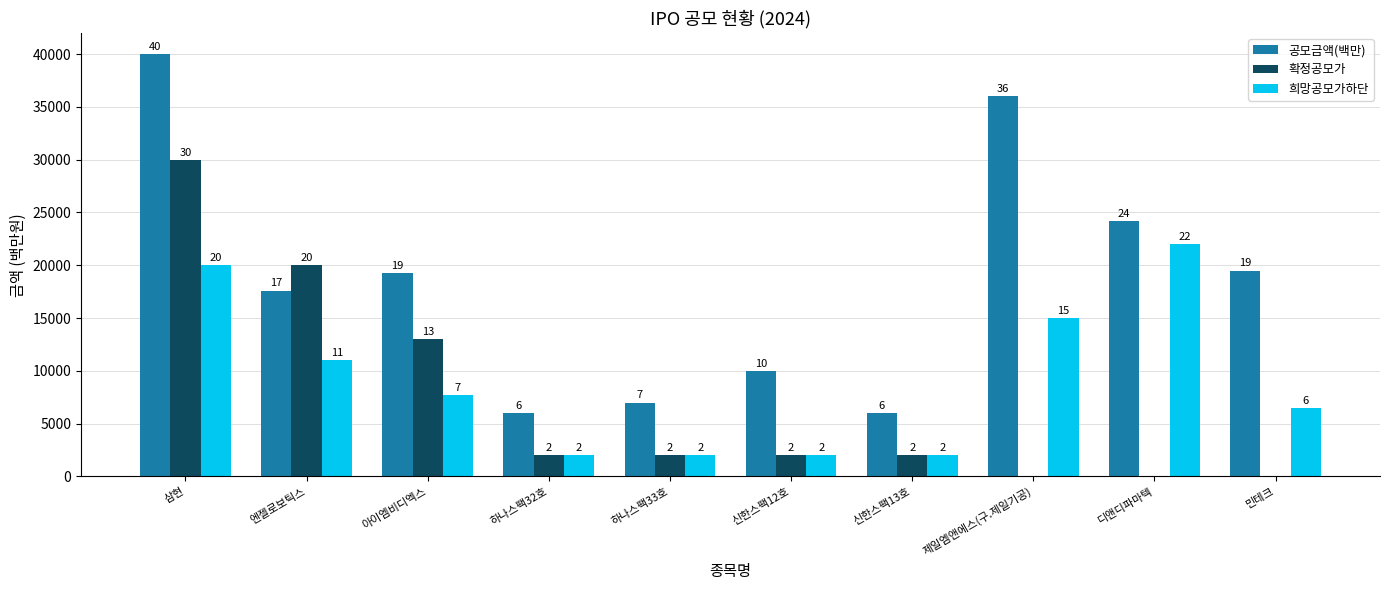

What is the label of the 1st bar from the right?

민테크